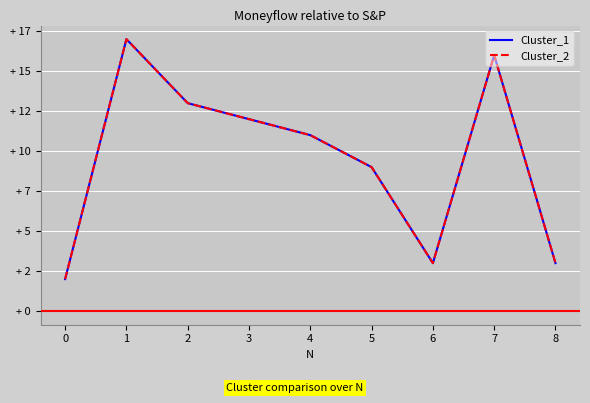

What is the average value of the Cluster_1 series?

10